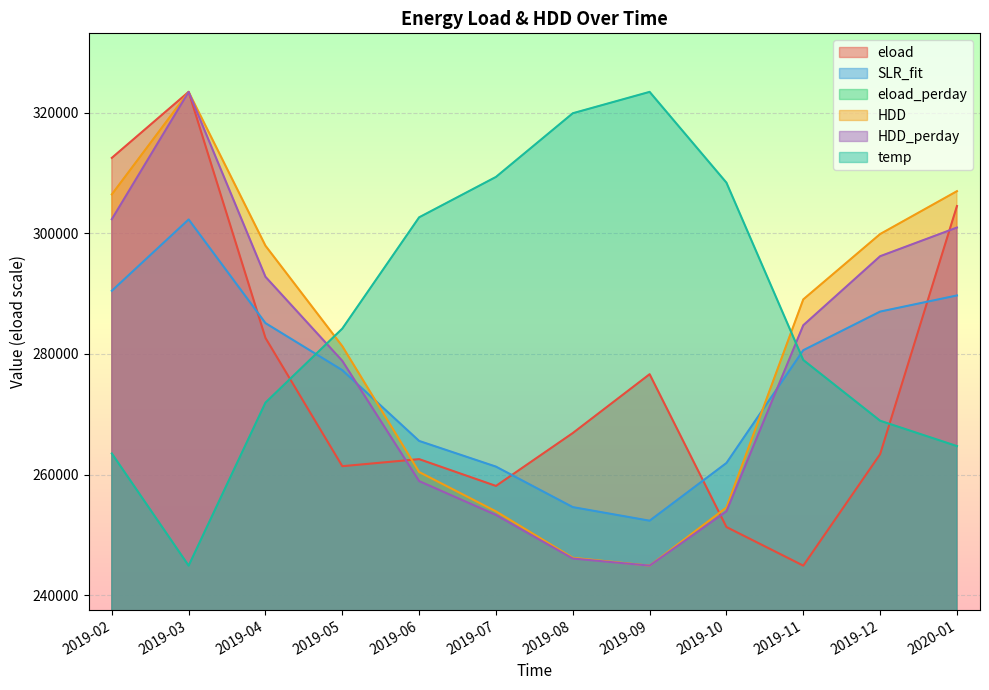

At which label is SLR_fit closest to 277321?

2019-05